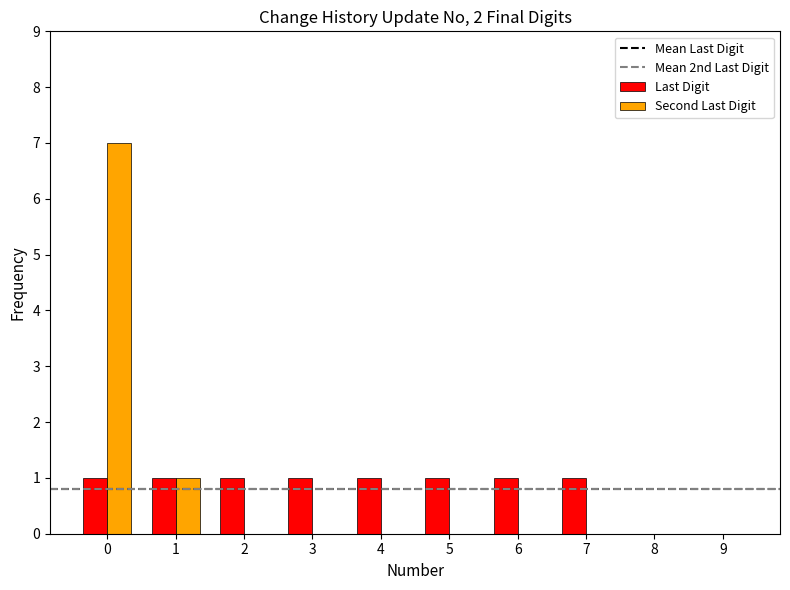

The Last Digit series shows 1 at 5. True or false?

True